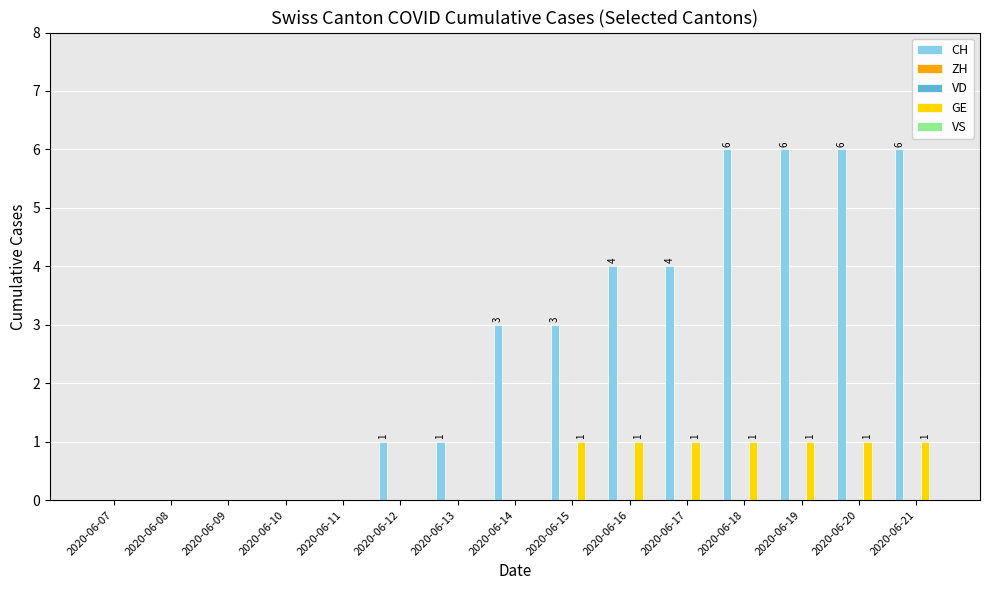

How many data points does each series have?

15